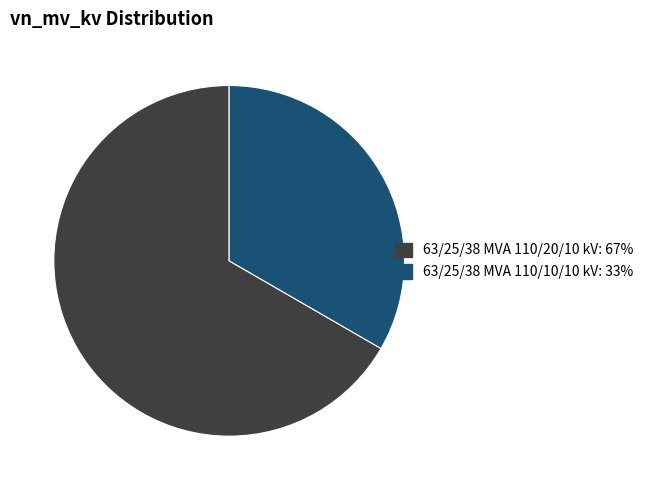

Do 63/25/38 MVA 110/10/10 kV and 63/25/38 MVA 110/20/10 kV together represent more than half of the pie?

Yes